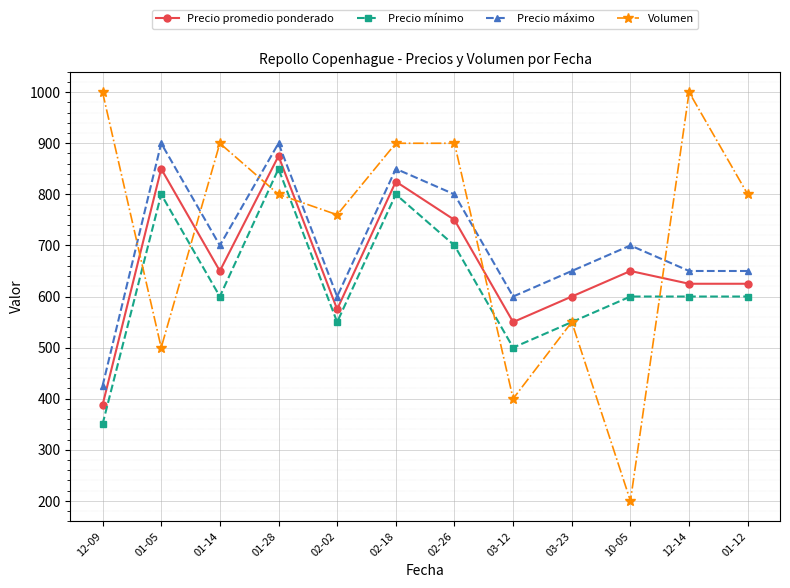

Does the chart have visible grid lines?

Yes